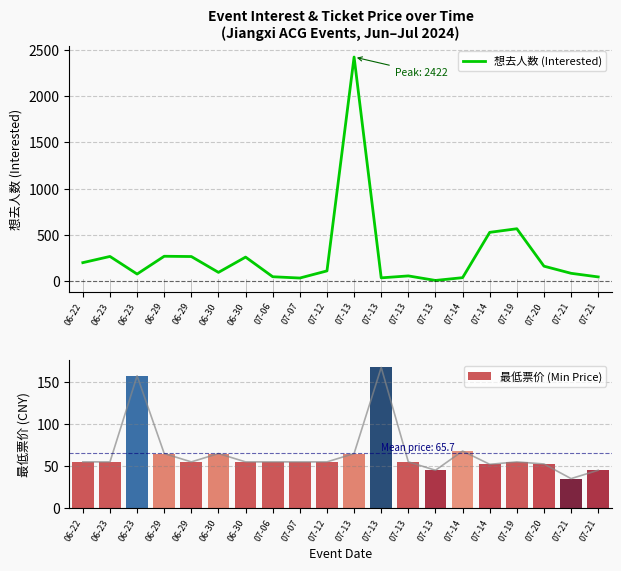

What is the average value of the 想去人数 (Interested) series?

282